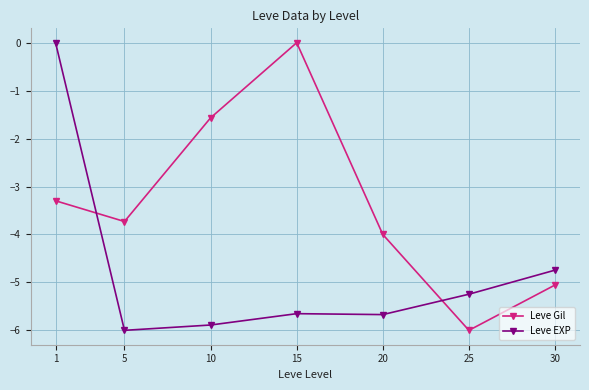

What is the value of the Leve Gil point at the 2nd from the left?

-3.7